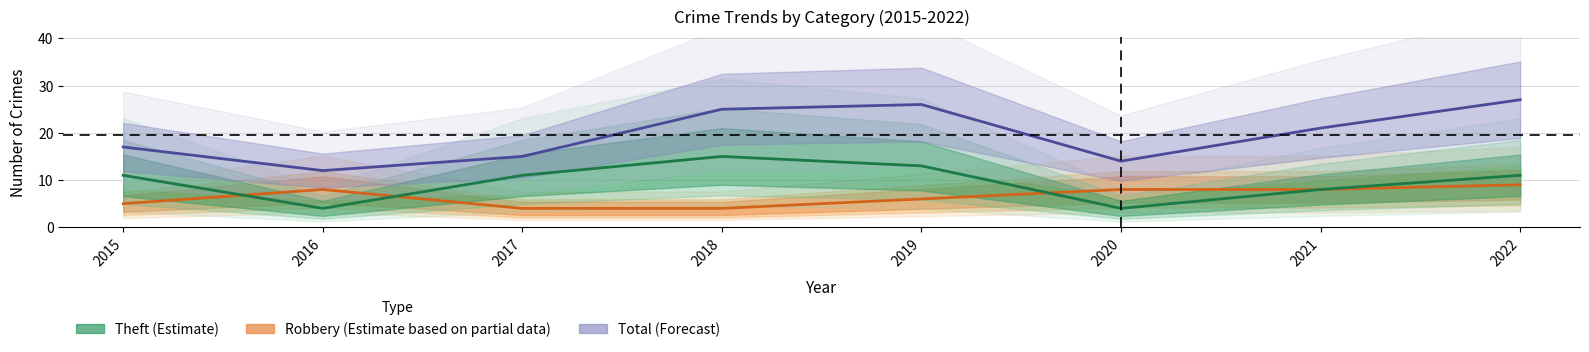

What is the highest value of the Robbery series?

9